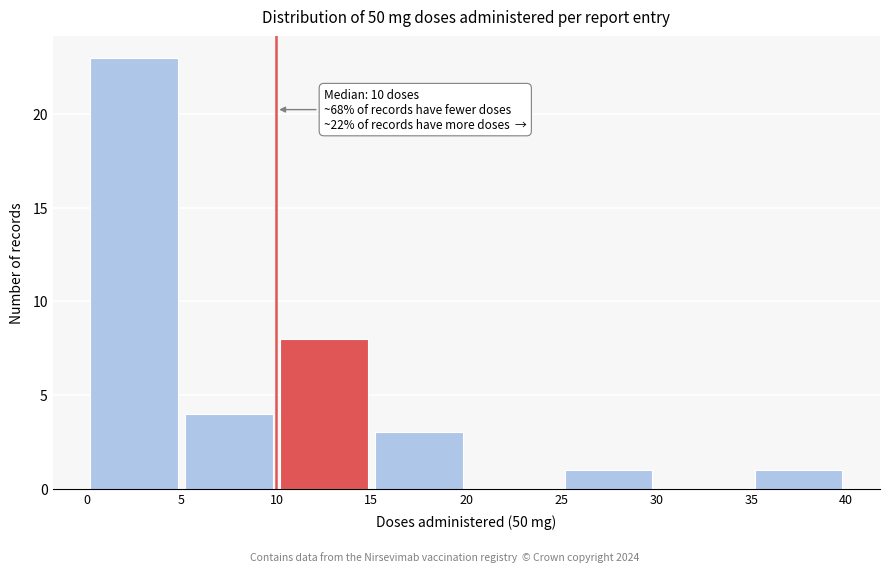

Which range on the x-axis has the tallest bar?

0 to 5